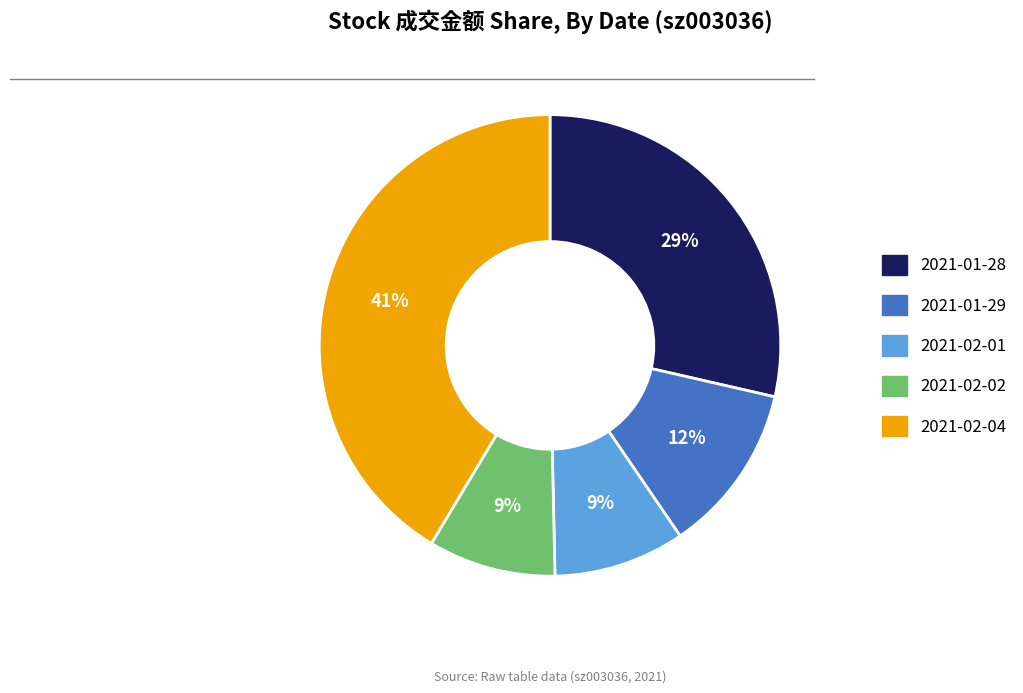

Approximately how many times larger is the value at 2021-02-04 compared to 2021-01-28?

1.4